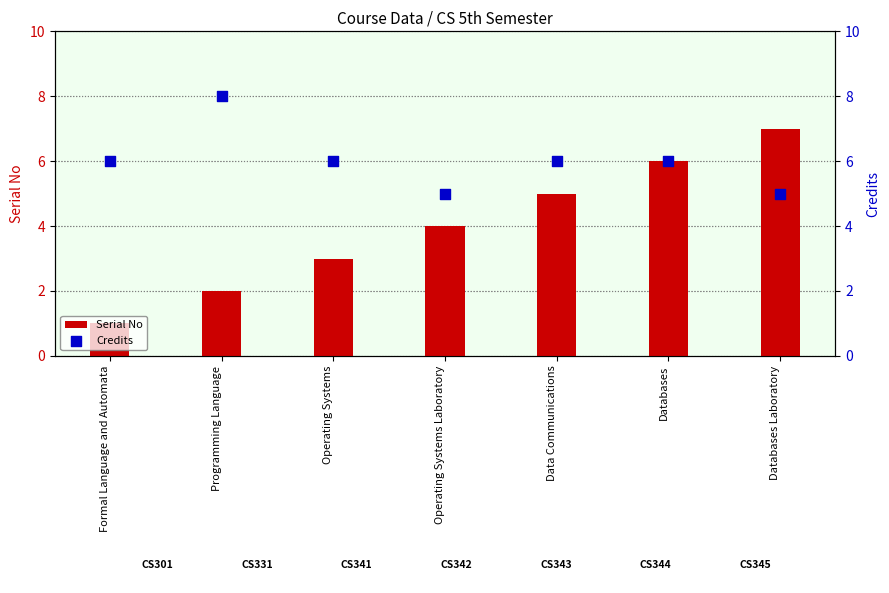

Is the value of Serial No at Programming Language greater than the value of Credits at Databases?

No